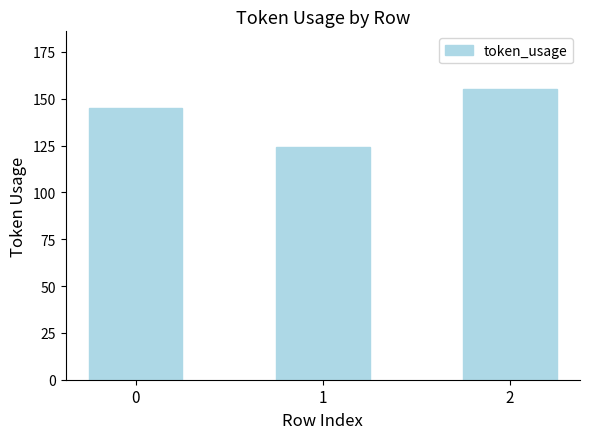

Read the value at 2.

155